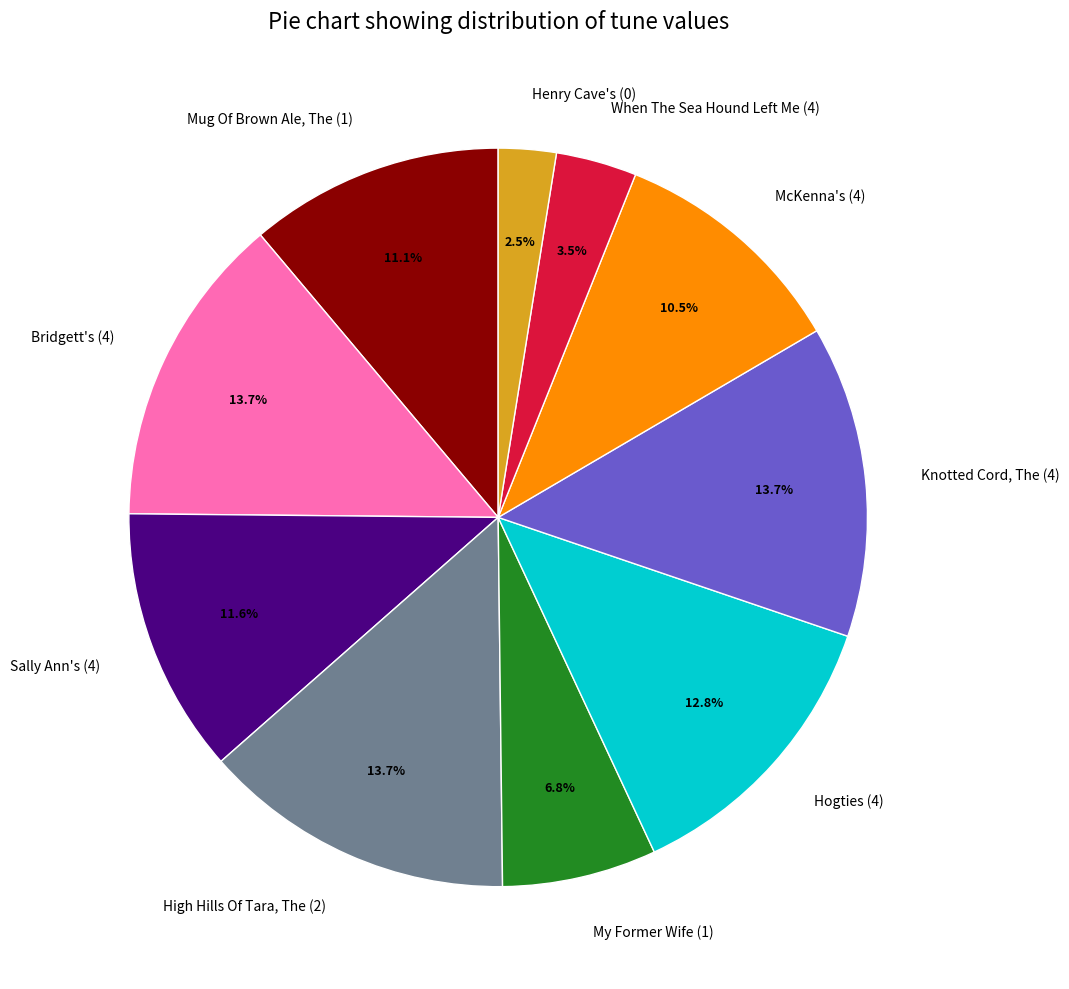

To the nearest percent, what is the average slice percentage?

10%